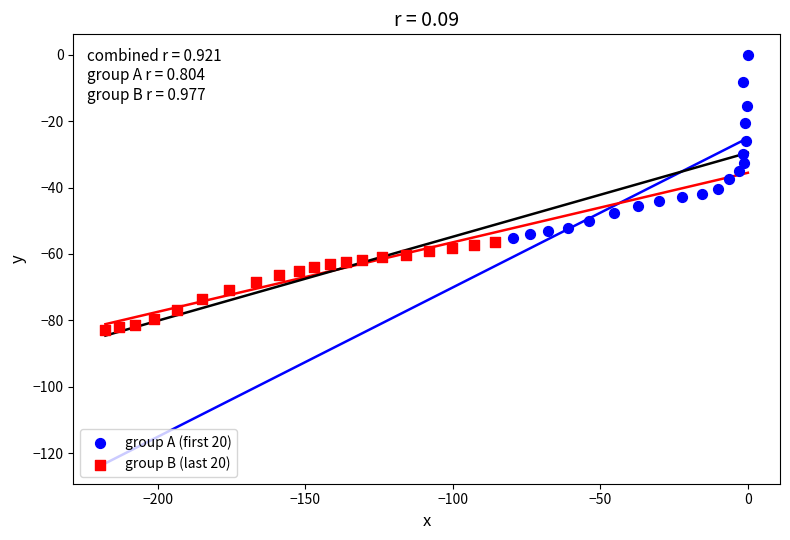

Which series reaches the maximum Y coordinate?

group A (first 20)